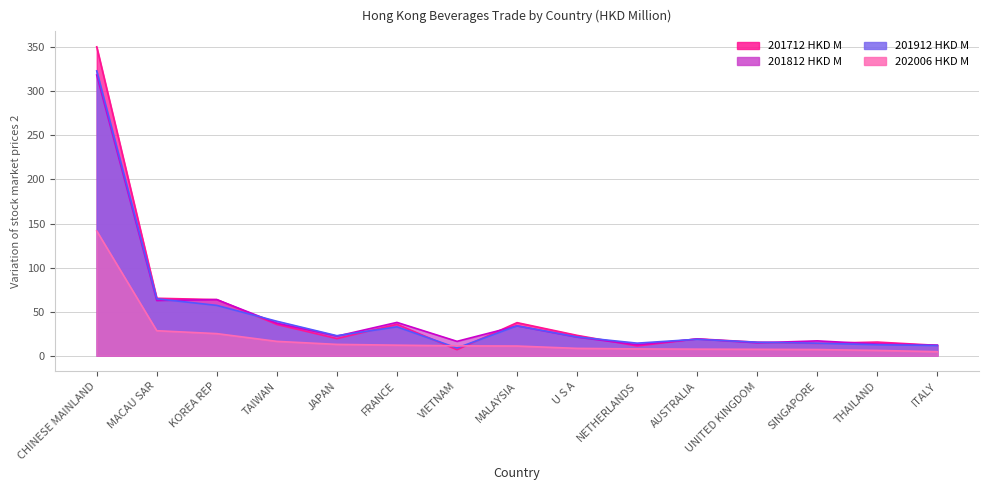

Which series has the largest total across all categories?

201712 HKD M